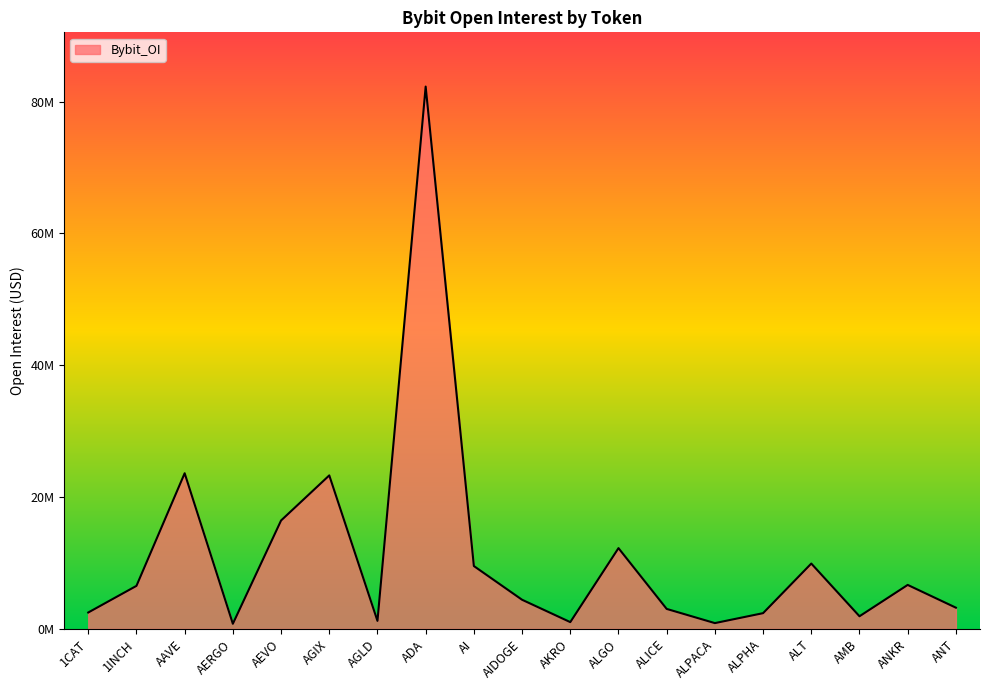

What is the label of the 12th point from the right?

ADA